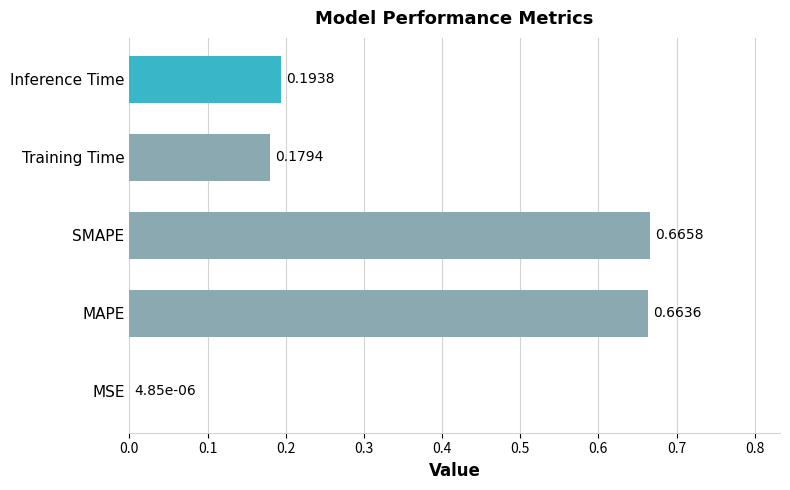

Between Inference Time and MAPE, which is larger?

MAPE